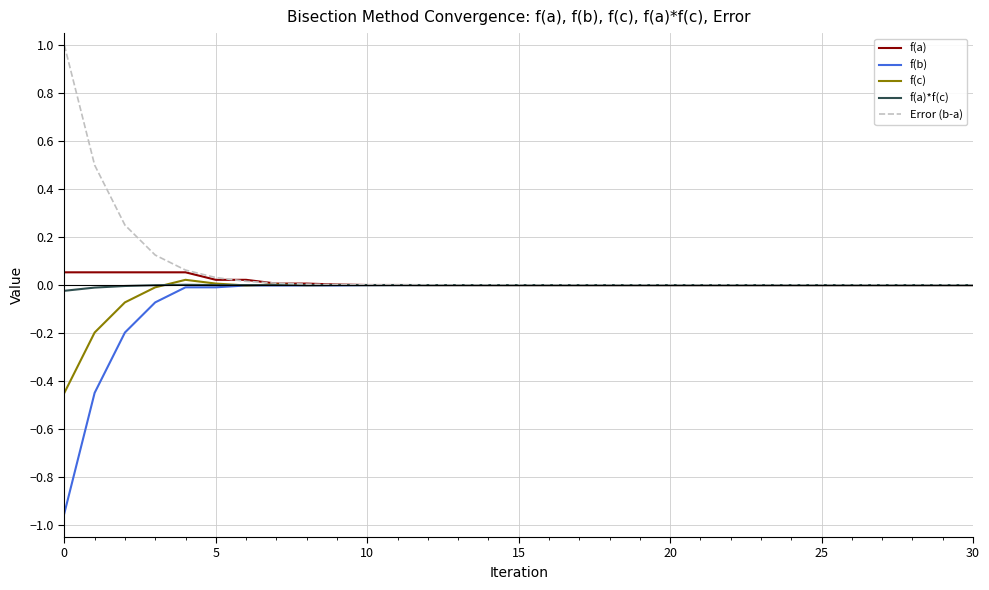

What is the greatest value displayed?

1.0